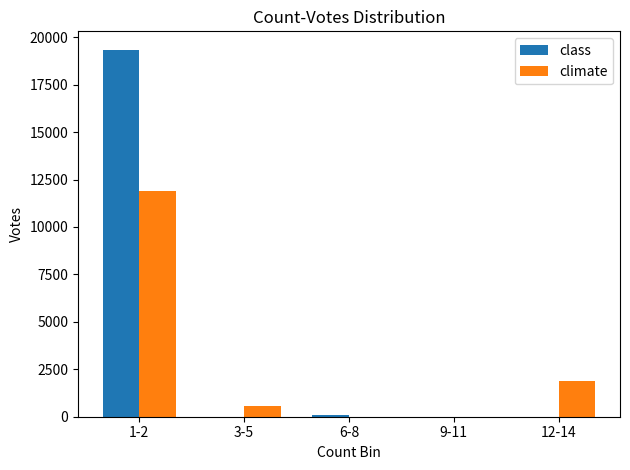

The value of climate at 9-11 is -7055. True or false?

False